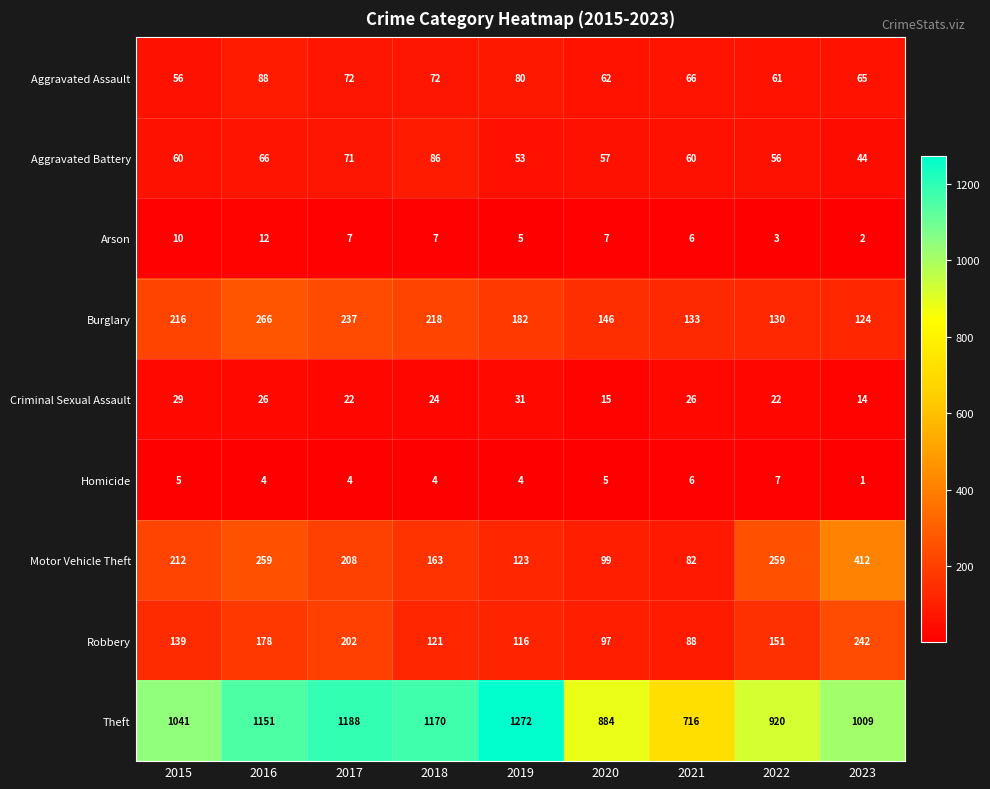

Count the Arson values in the range 5 to 7.

5